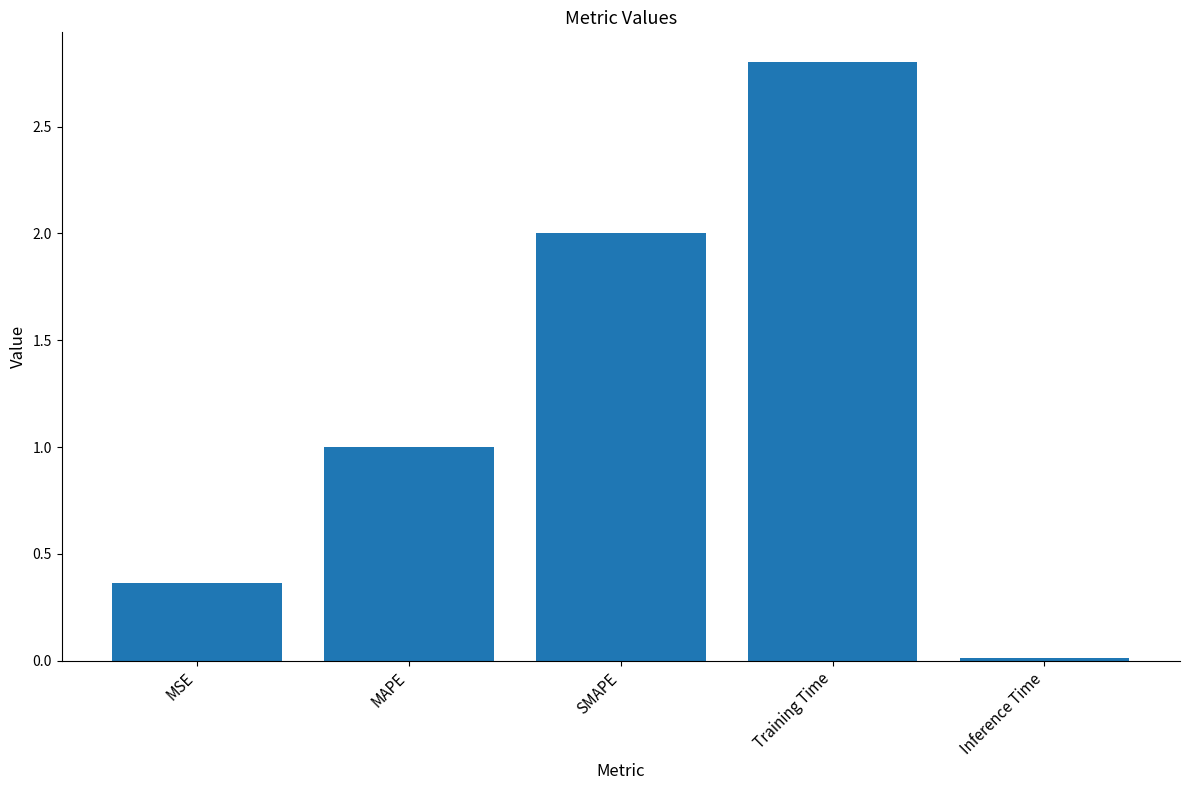

At which label is the value closest to 1?

MAPE